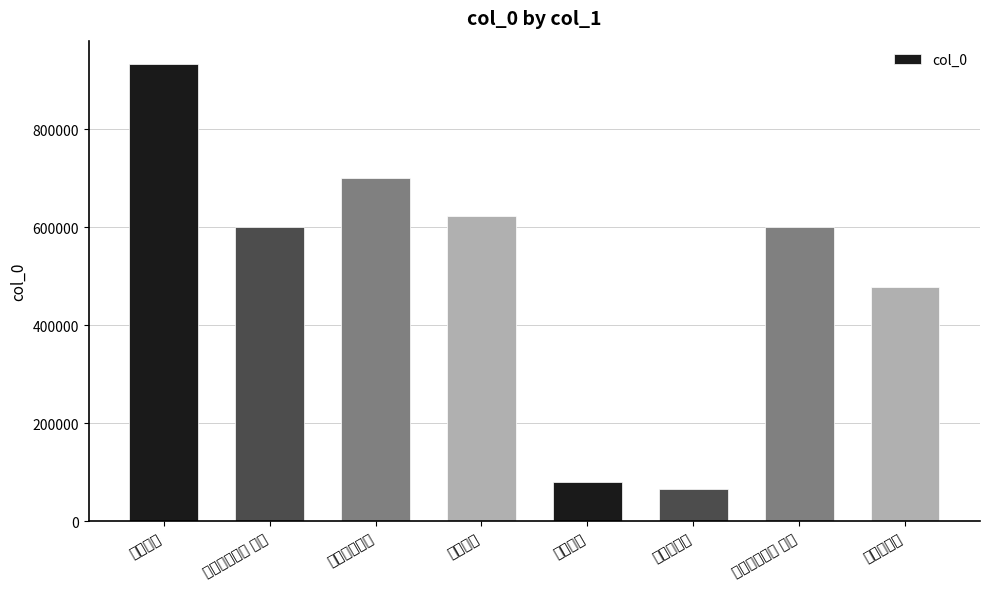

Rank the categories by value from highest to lowest.

湖村春兴, 江村春兴二首, 江村春兴, 江村春兴二首 其二, 江村春兴二首 其一, 和南村春兴, 湖村春兴, 和南村春兴